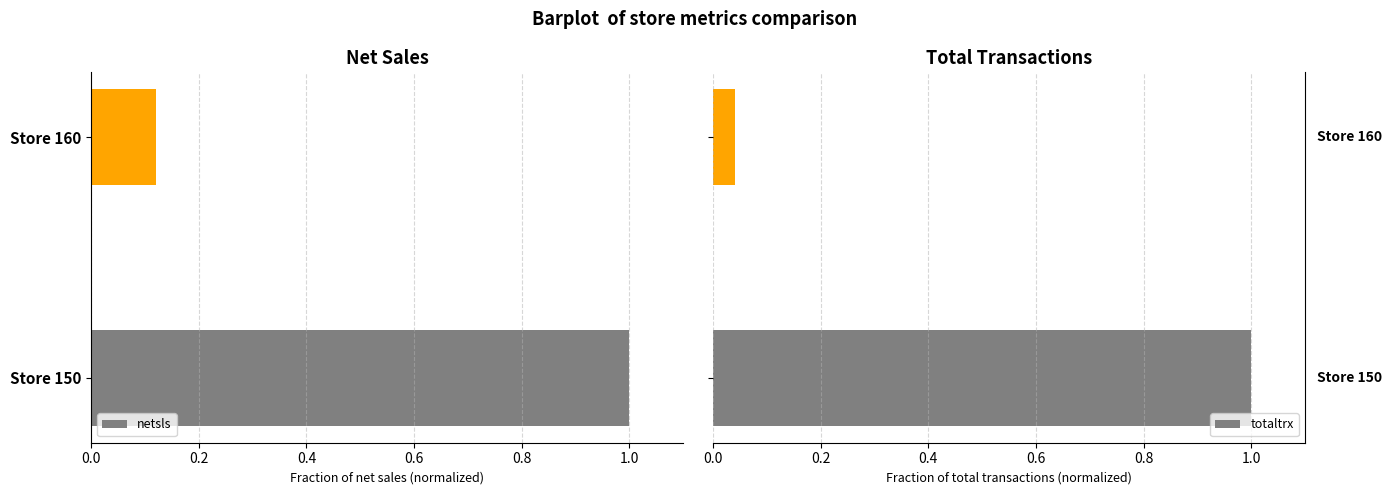

What position from the right is 0.8?

1